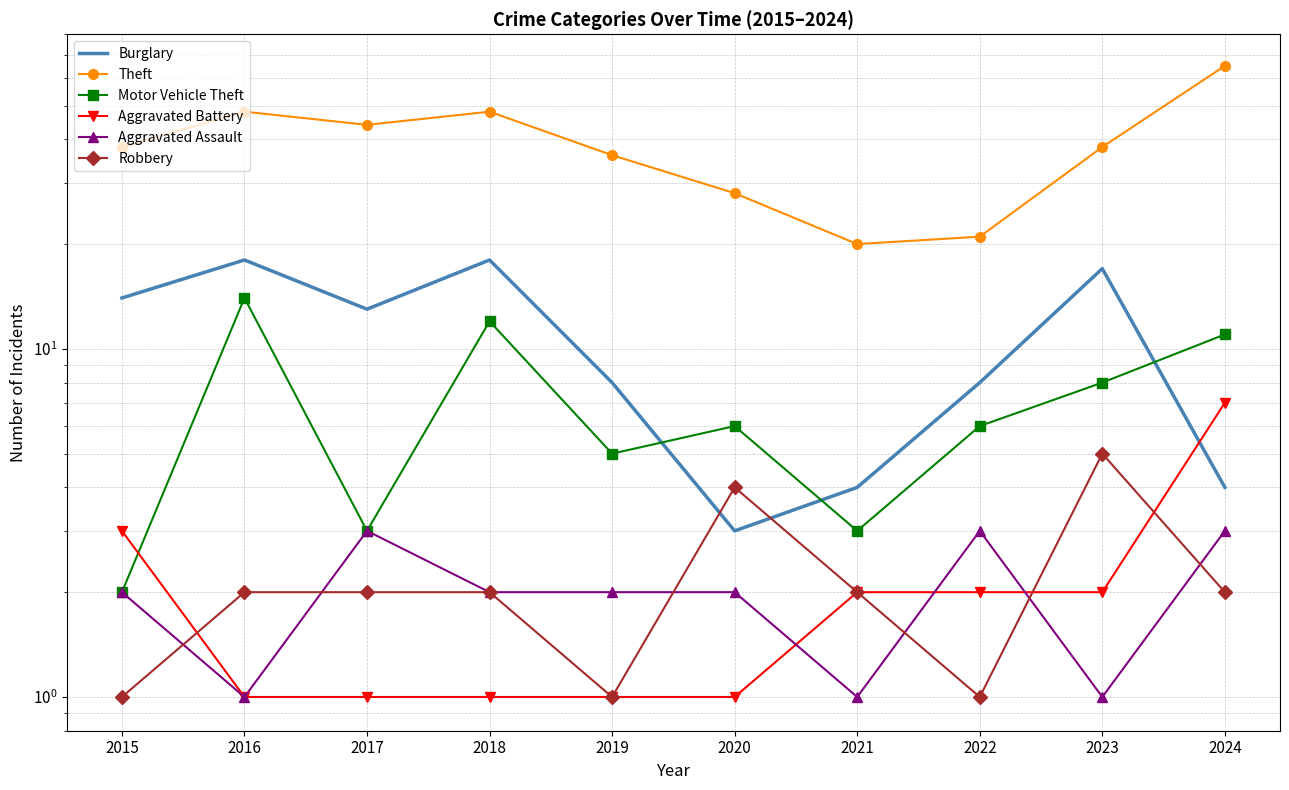

Is the value of Theft at 2024 greater than the value of Aggravated Battery at 2023?

Yes